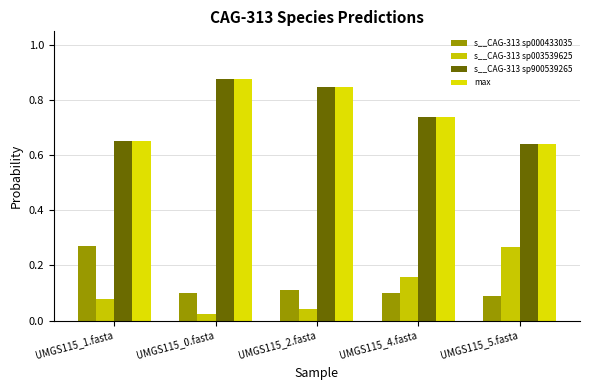

What is the value of the s__CAG-313 sp900539265 bar at the 4th from the left?

0.7